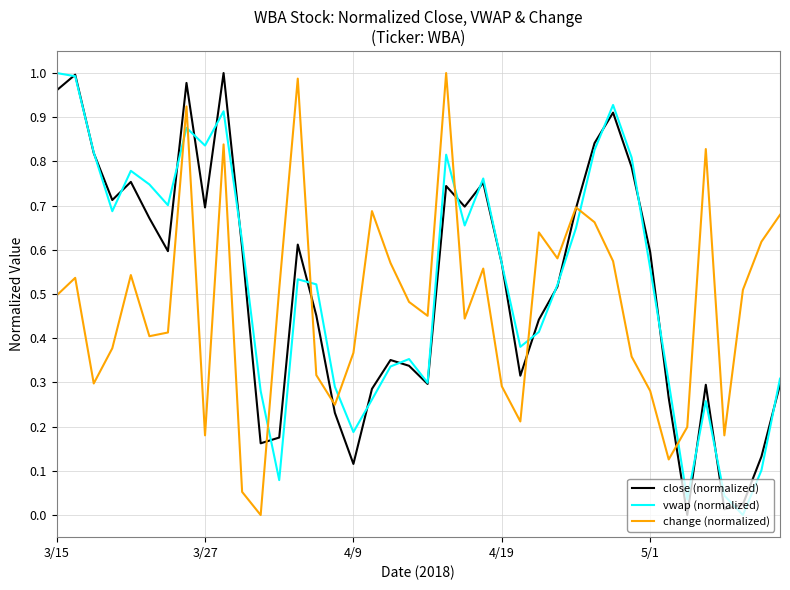

How many lines are shown in the chart?

3